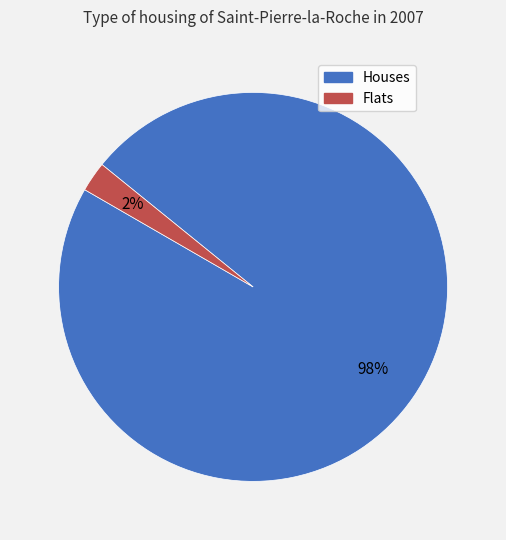

To the nearest percent, what is the average slice percentage?

50%